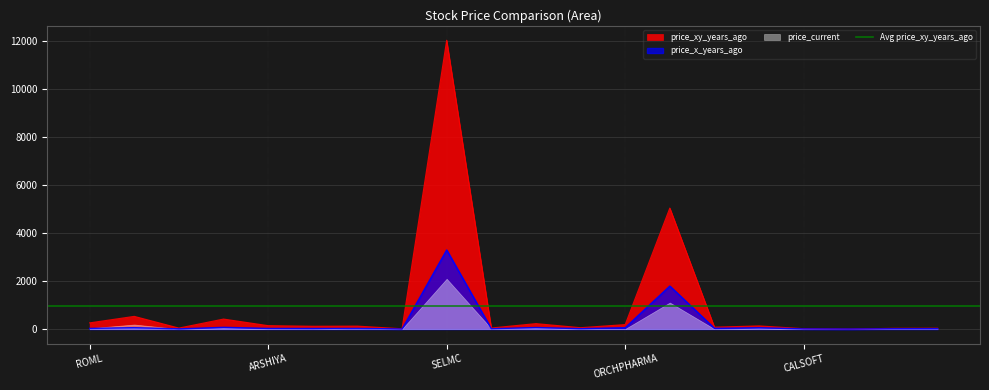

Is the value of price_xy_years_ago at JPPOWER greater than the value of price_x_years_ago at JPPOWER?

Yes